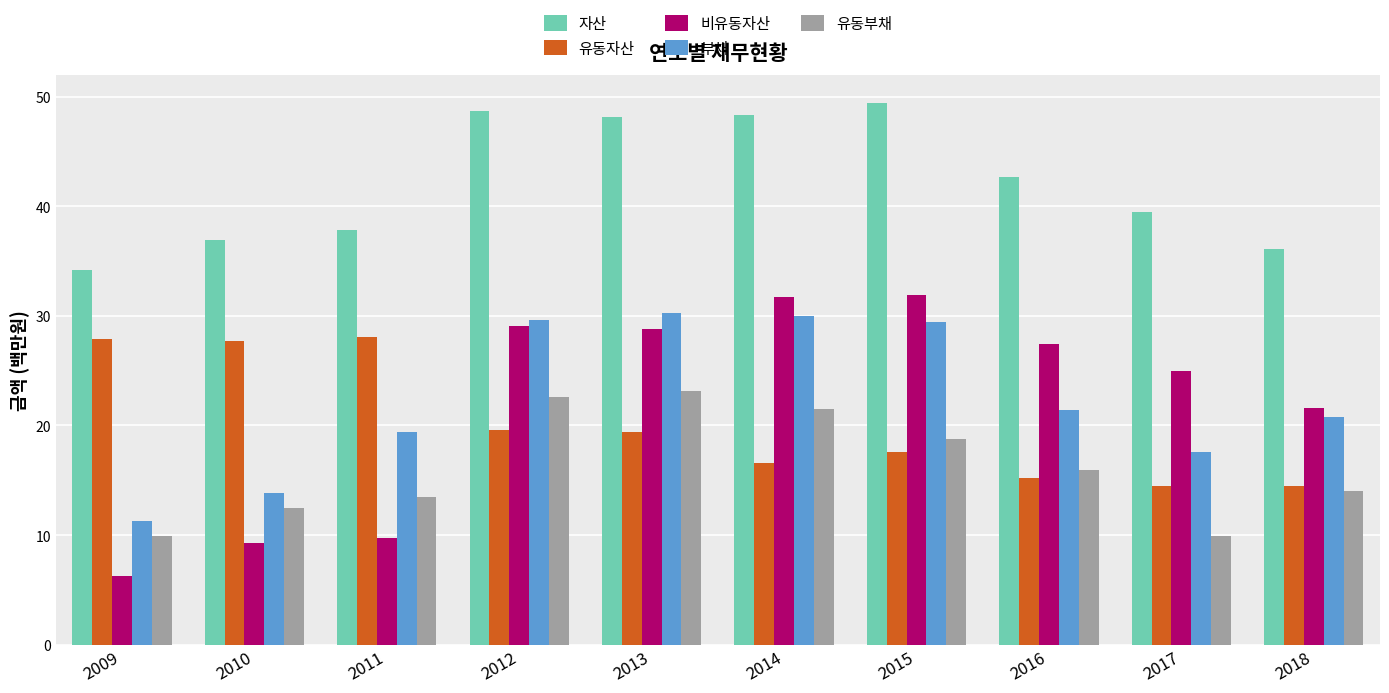

What is the greatest value displayed?

49.4